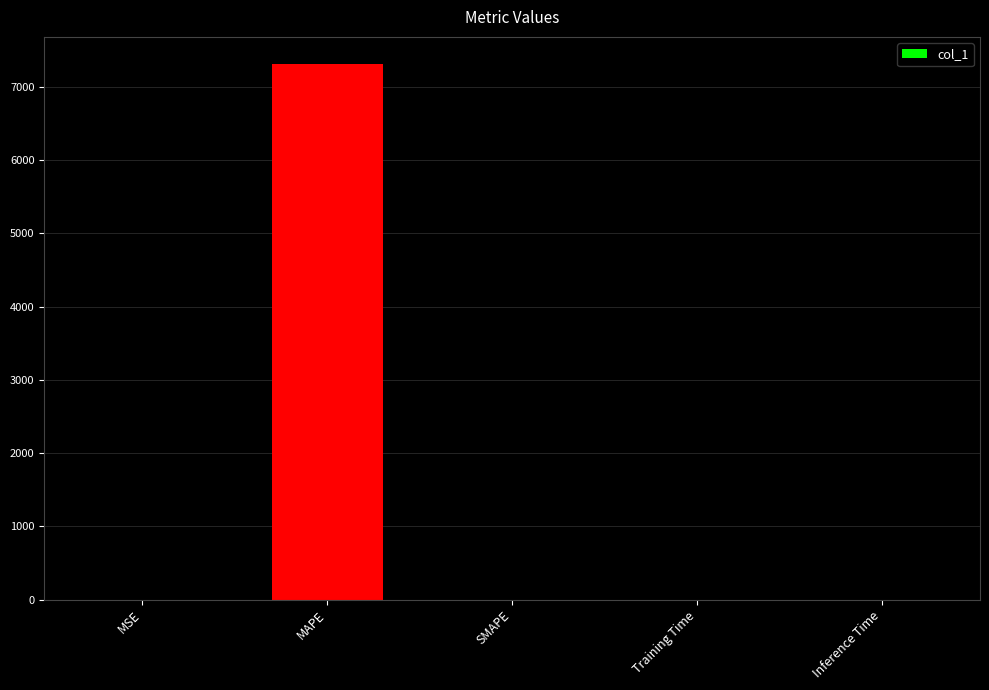

Are the bars horizontal?

No